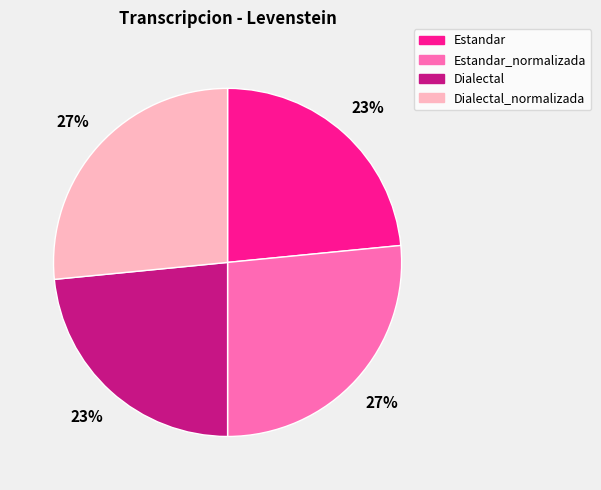

The Dialectal_normalizada slice represents 27% of the pie. True or false?

True